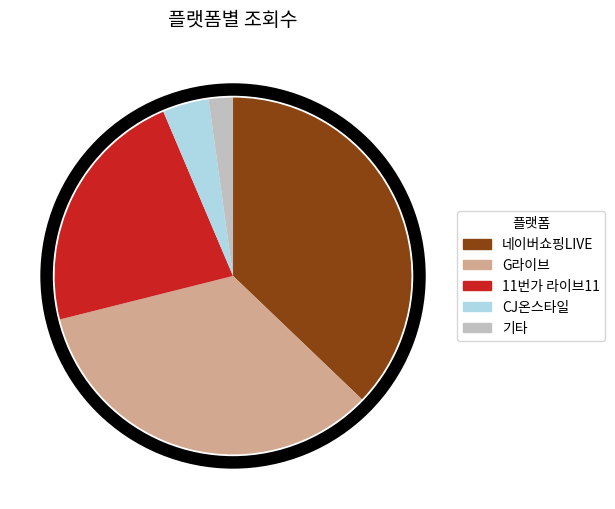

What is the largest slice in the pie chart?

네이버쇼핑LIVE